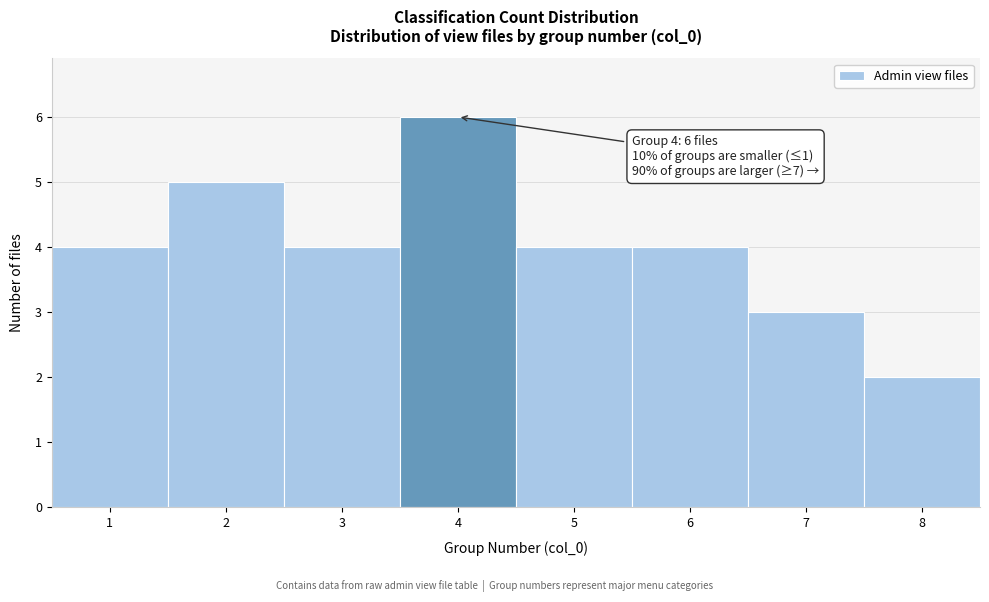

Over which range of the x-axis is the bar tallest?

3.5 to 4.5